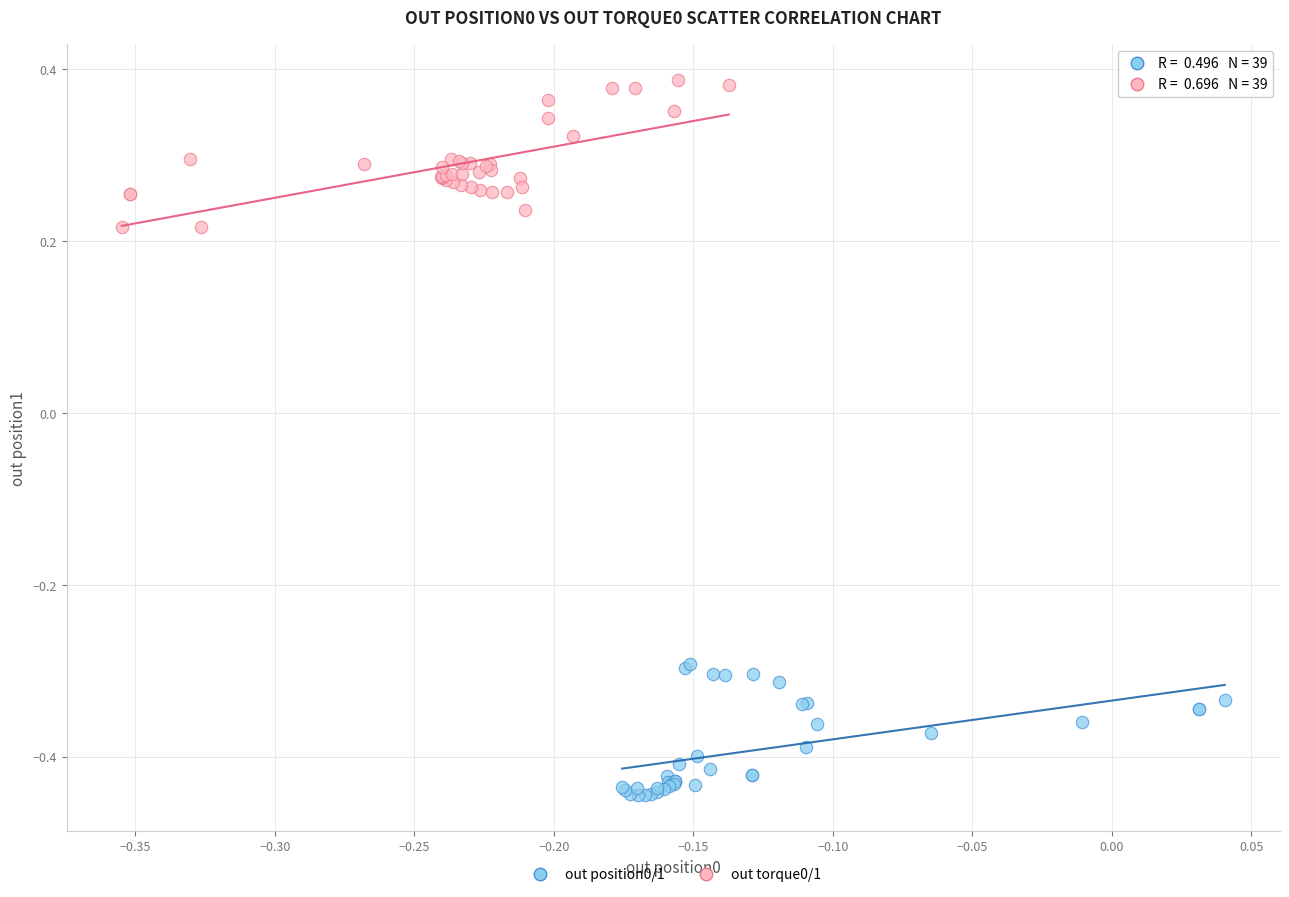

What are all the series names shown in the legend?

out position0/1, out torque0/1